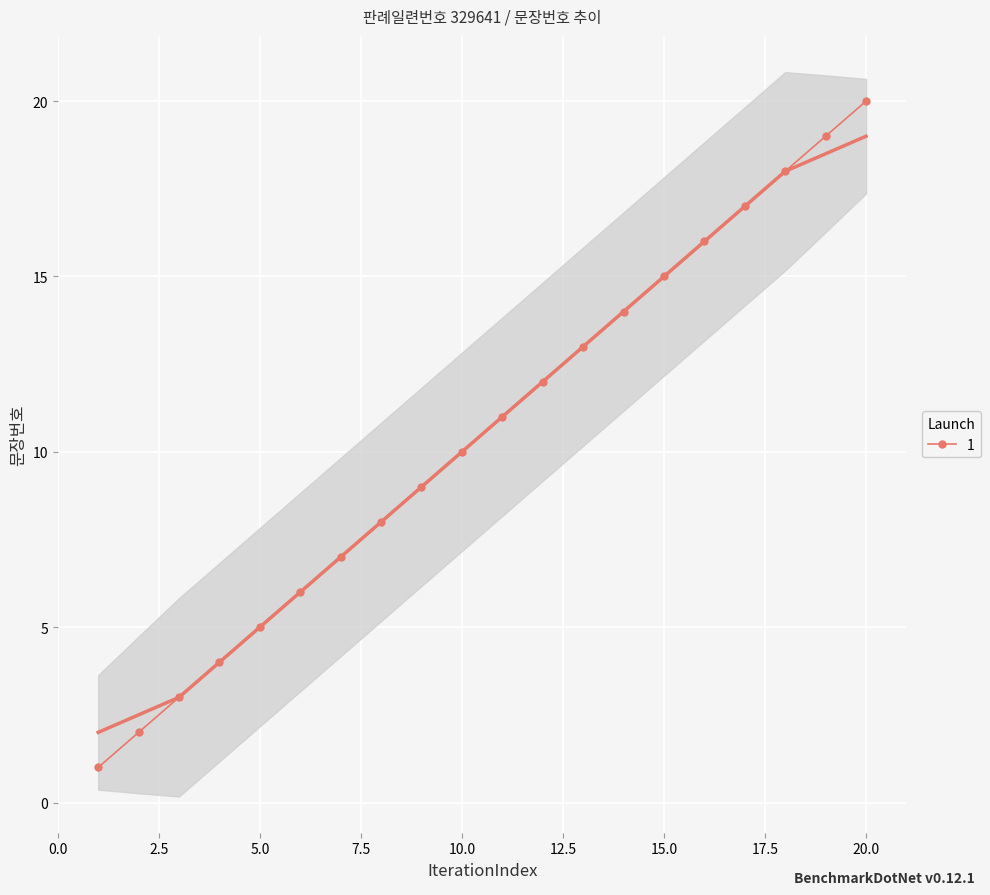

What is the difference between the maximum and minimum values?

19